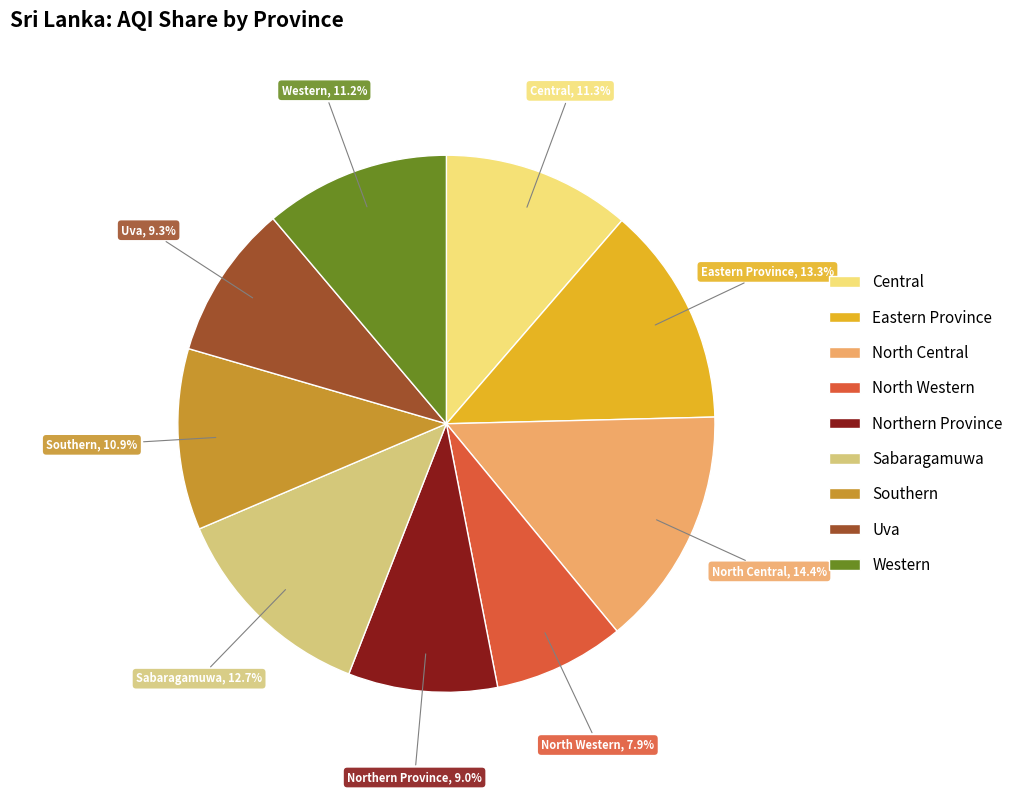

Count the number of slices in the pie.

9